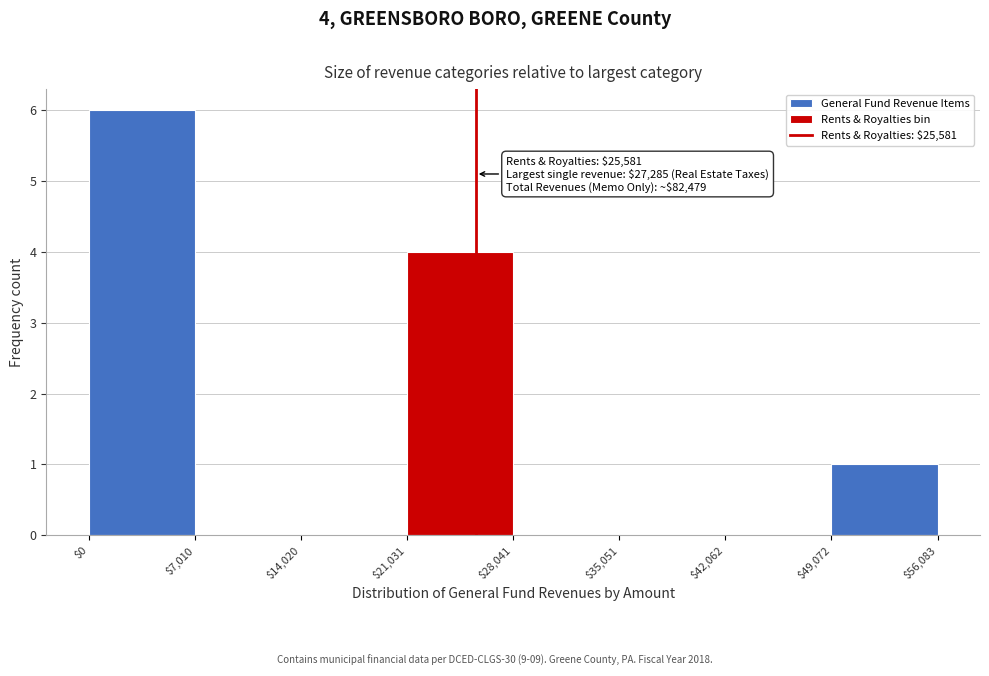

Over which range of the x-axis is the bar tallest?

$0 to $7,010